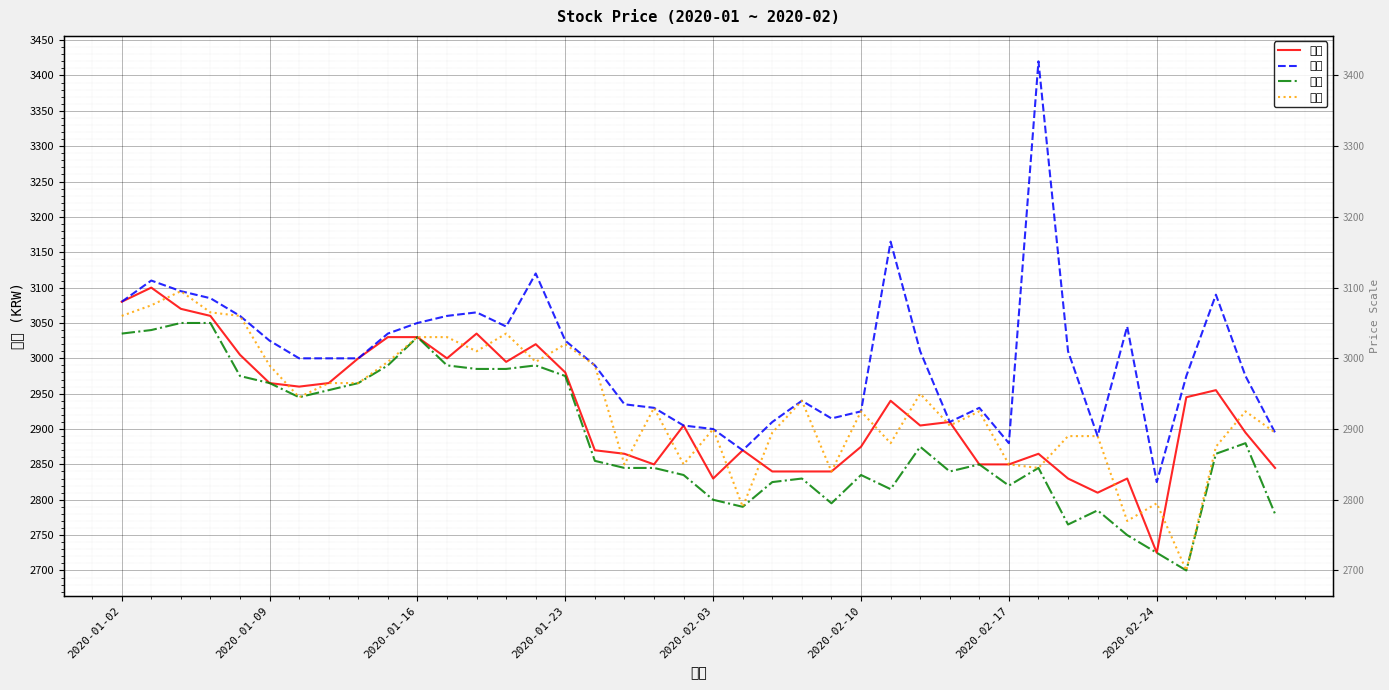

What is the difference between the 저가 values at 19 and 2020-02-17?

110